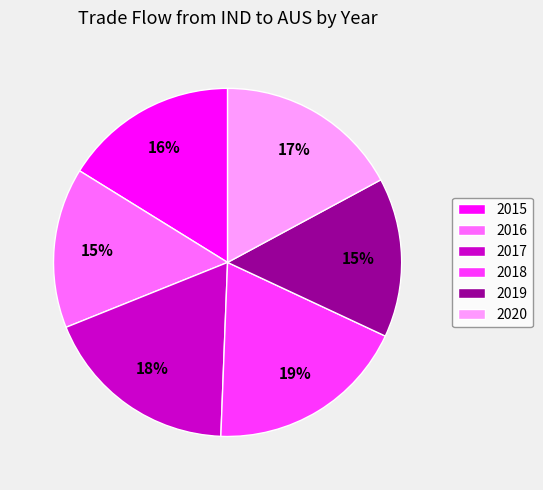

True or false: 2018 accounts for 19% of the total.

True